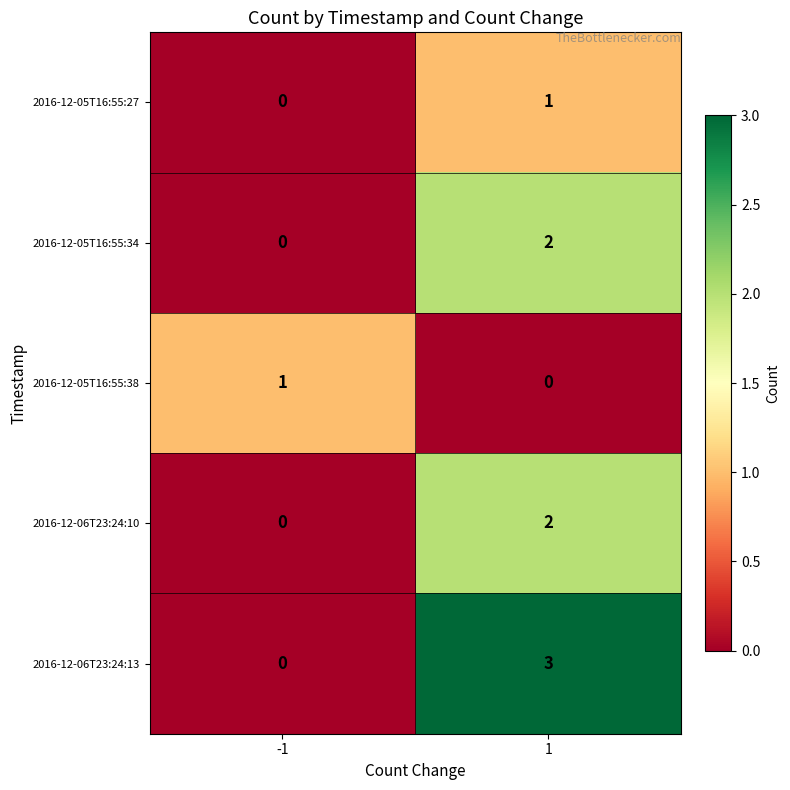

What is the difference between the 2016-12-06T23:24:13 values at -1 and 1?

3